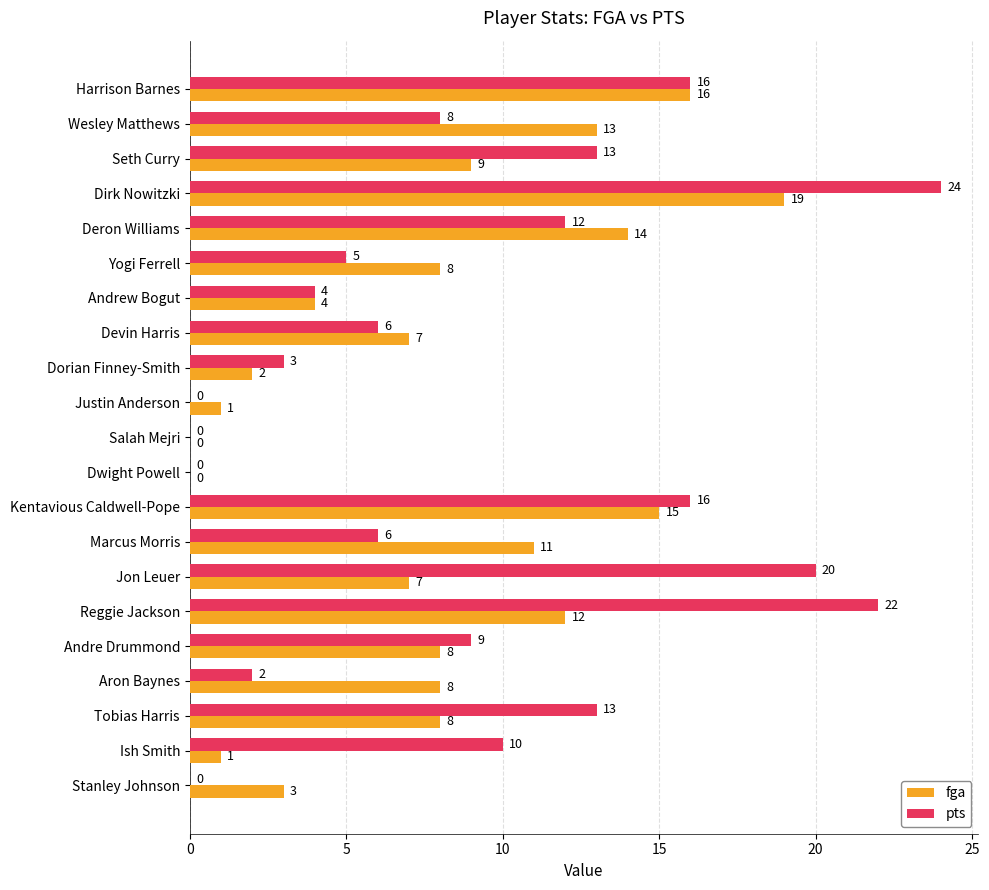

The value of fga at Wesley Matthews is 13. True or false?

True